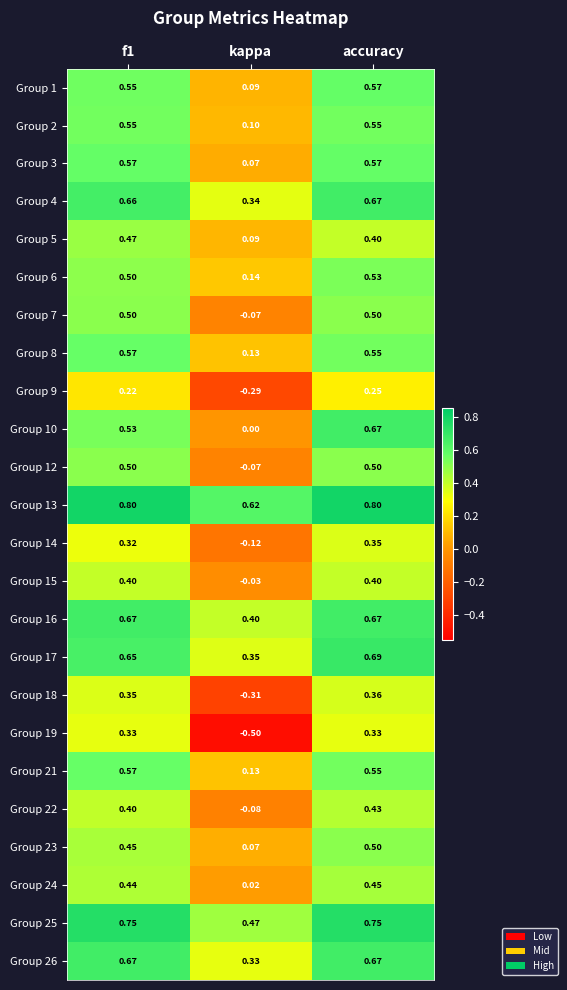

Which category has the lowest value in the Group 6 series?

kappa